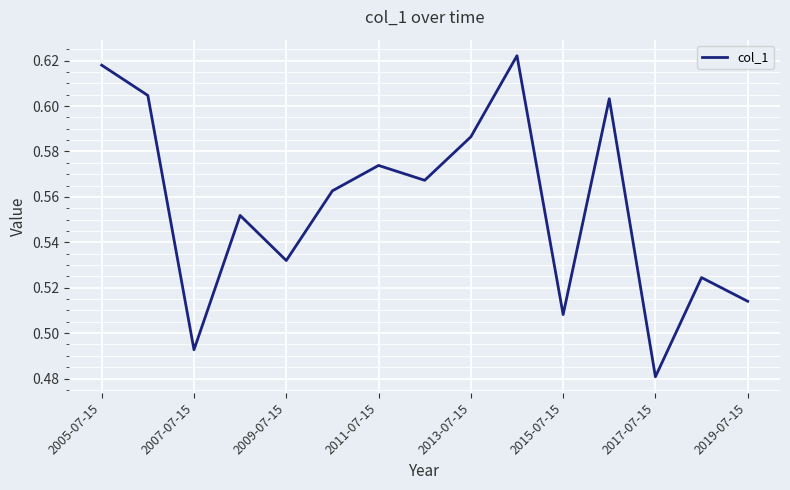

What is the sum of all values?

8.3